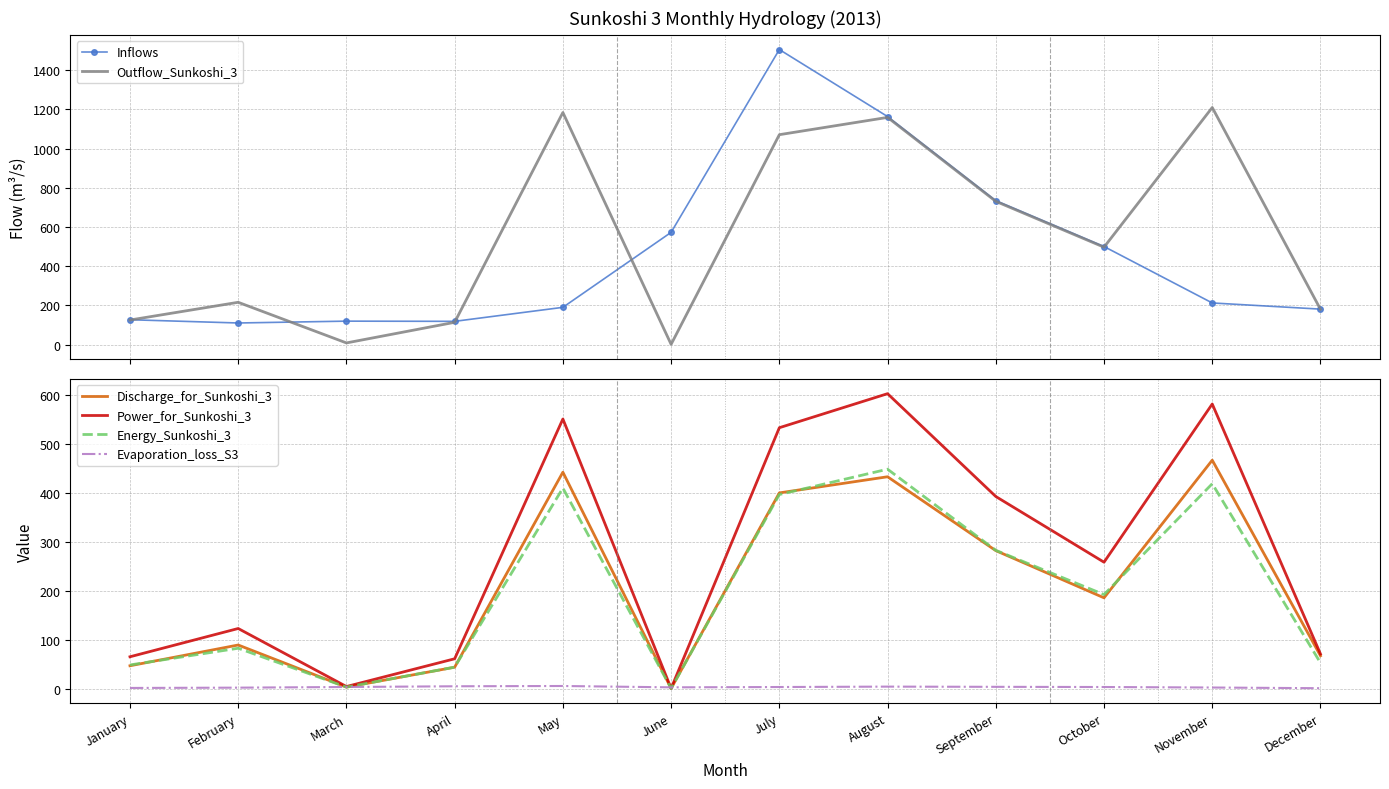

Which series changed the most between March and April?

Outflow_Sunkoshi_3